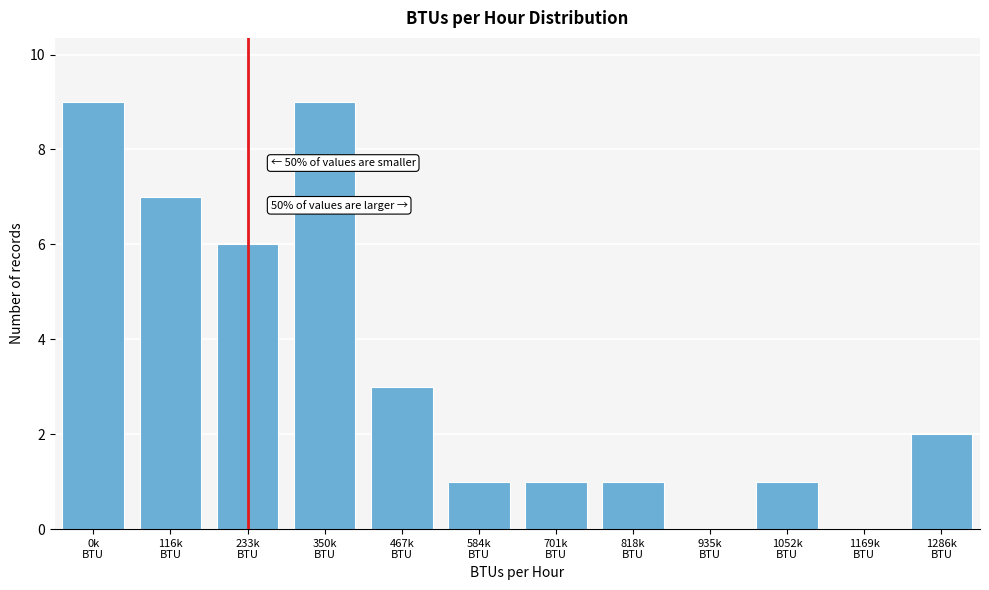

What is the maximum value shown in the chart?

9